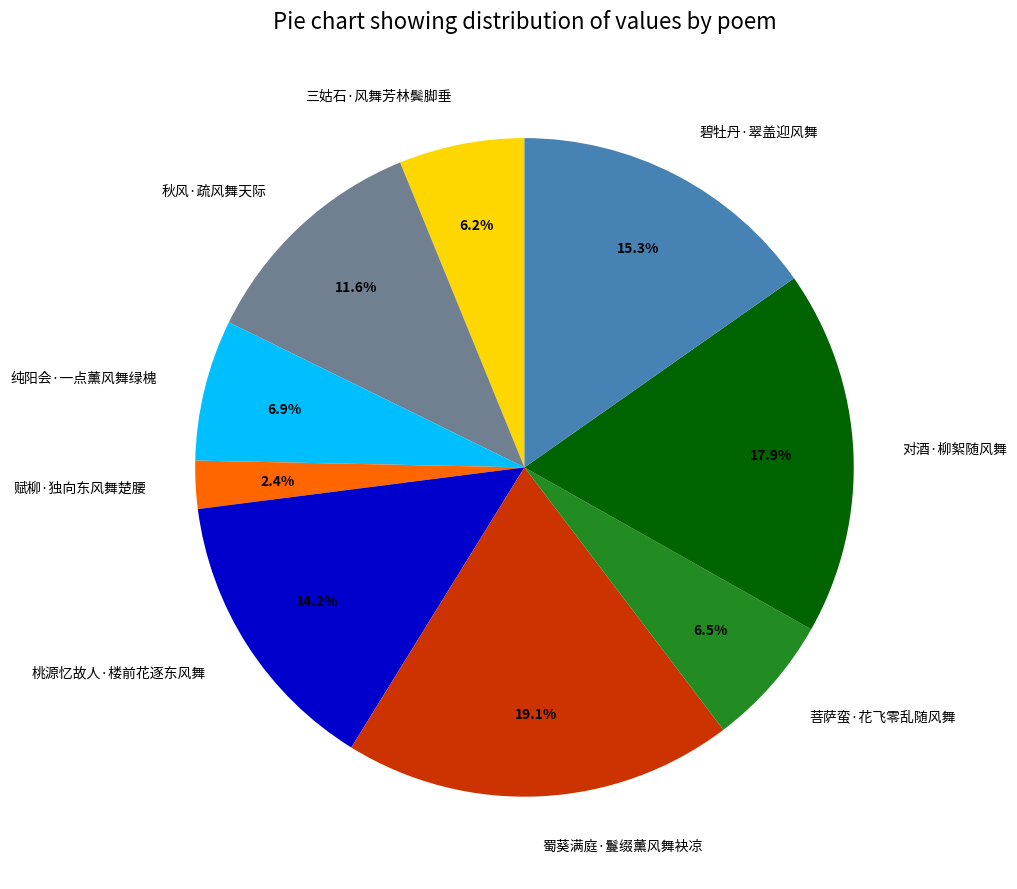

What percentage is the 赋柳·独向东风舞楚腰 slice, to the nearest percent?

2%